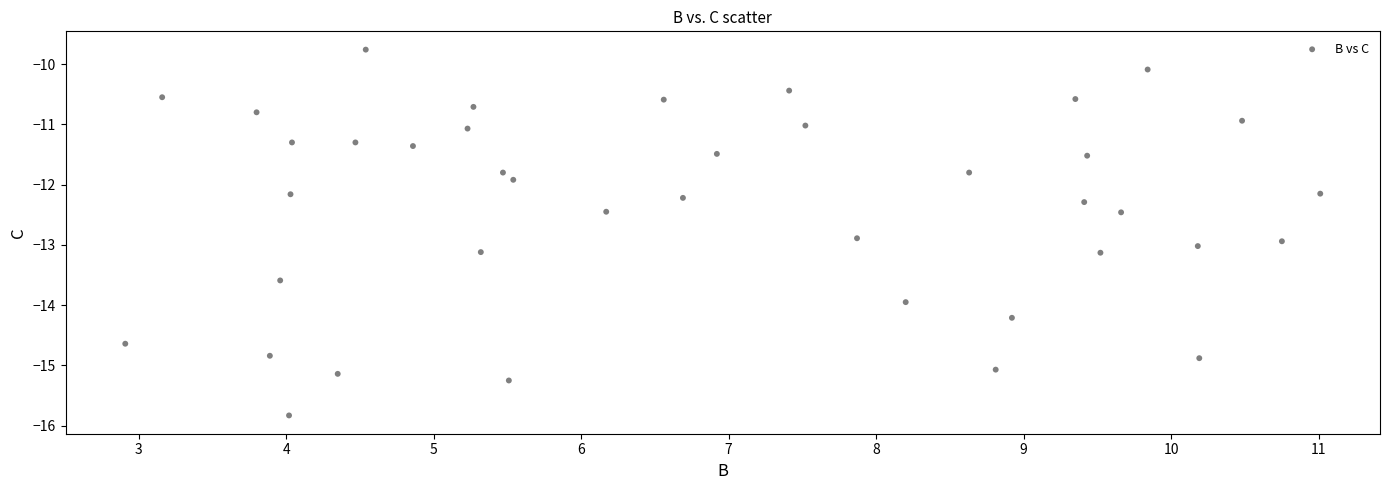

What is the range of X values (max minus min)?

8.1